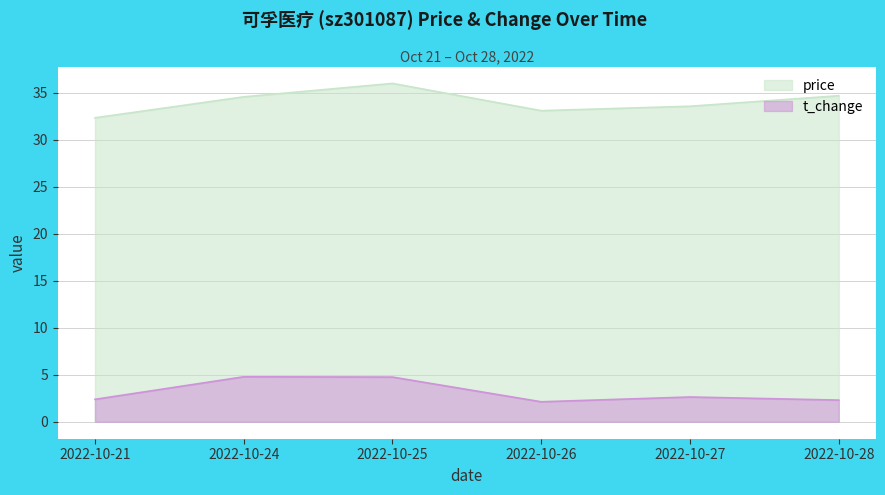

At which label is t_change closest to 3?

2022-10-27